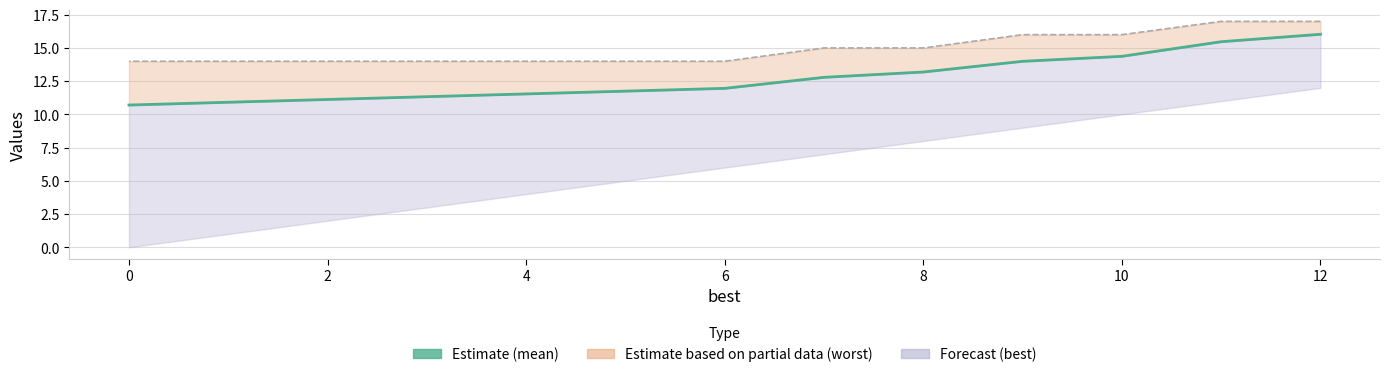

True or false: mean (Estimate) and worst boundary intersect in this chart.

False